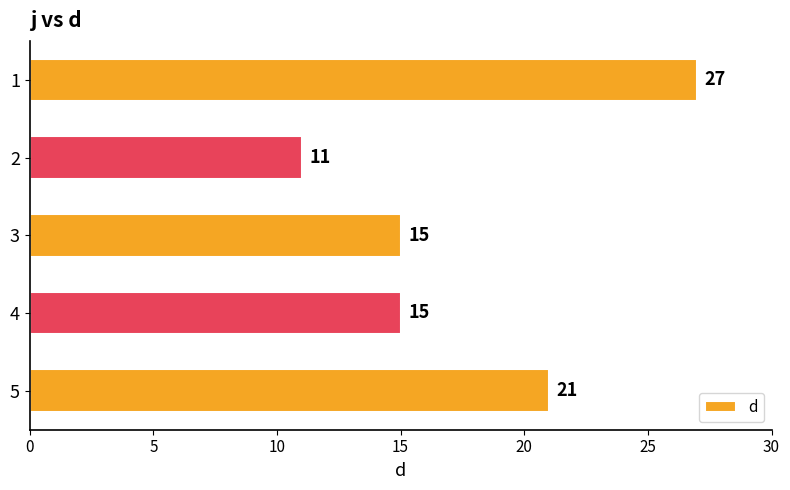

Which category has the lowest value across all series?

2